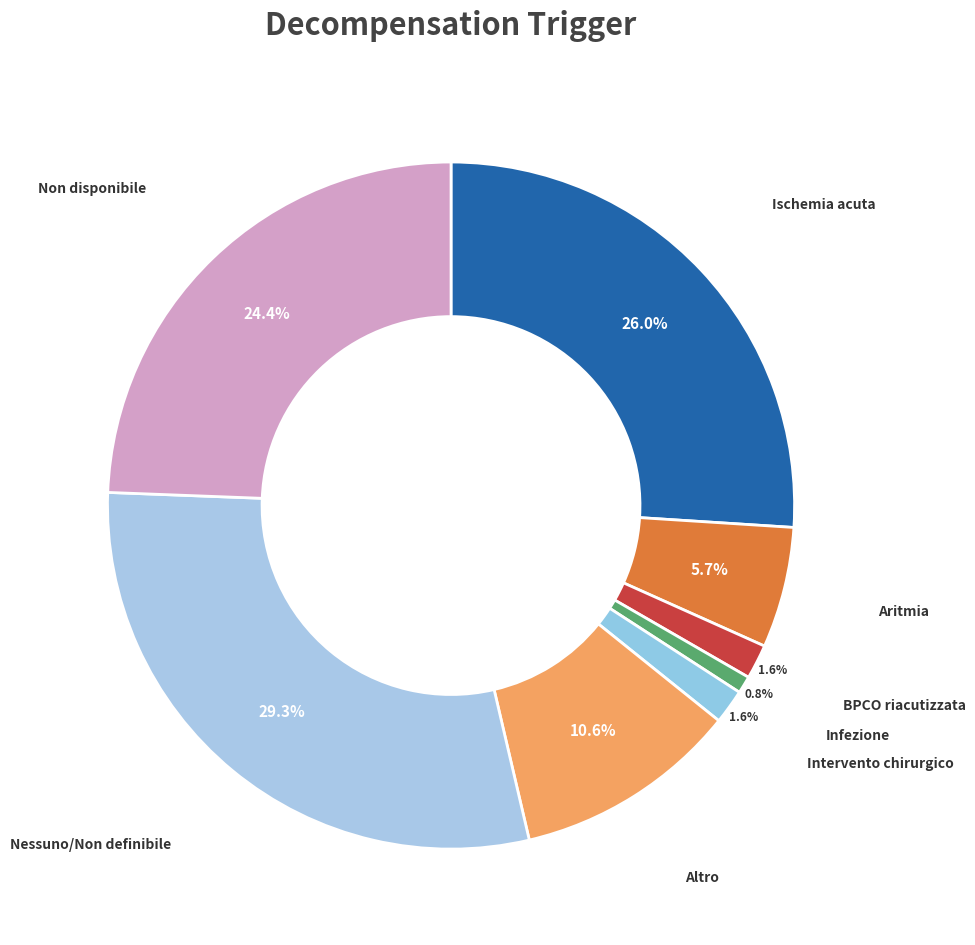

Does any single category account for the majority?

No